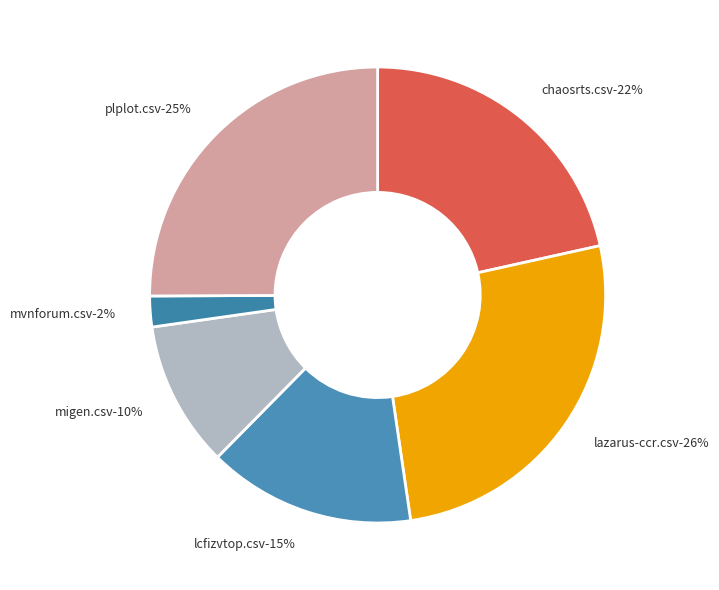

The migen.csv slice represents 10% of the pie. True or false?

True